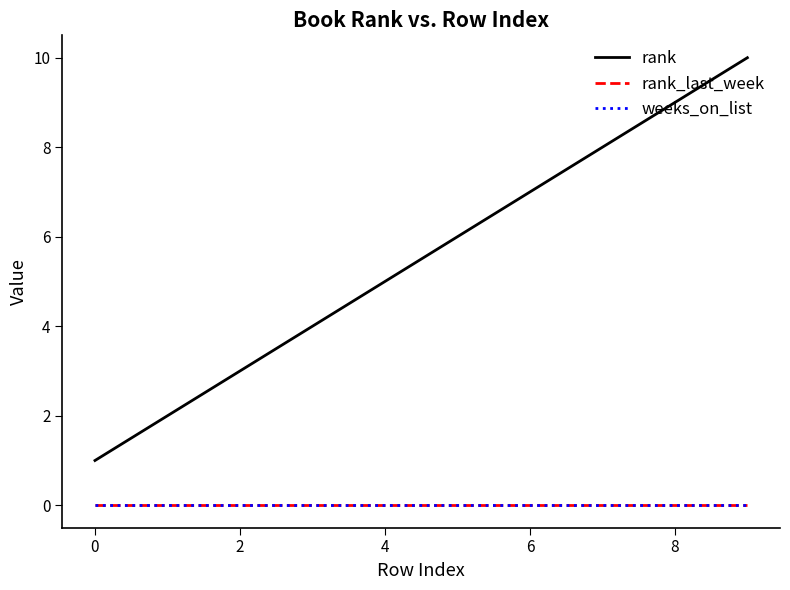

True or false: rank_last_week has more than 0 points higher than both neighbors.

False